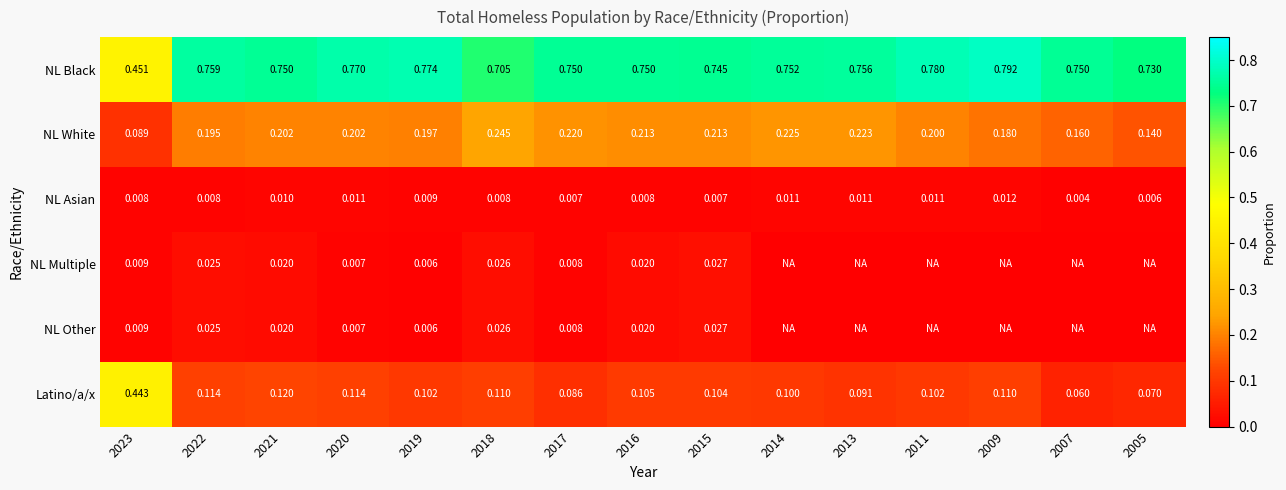

At 2009, list the series in order from largest to smallest.

NL Black, NL White, Latino/a/x, NL Asian, NL Multiple, NL Other